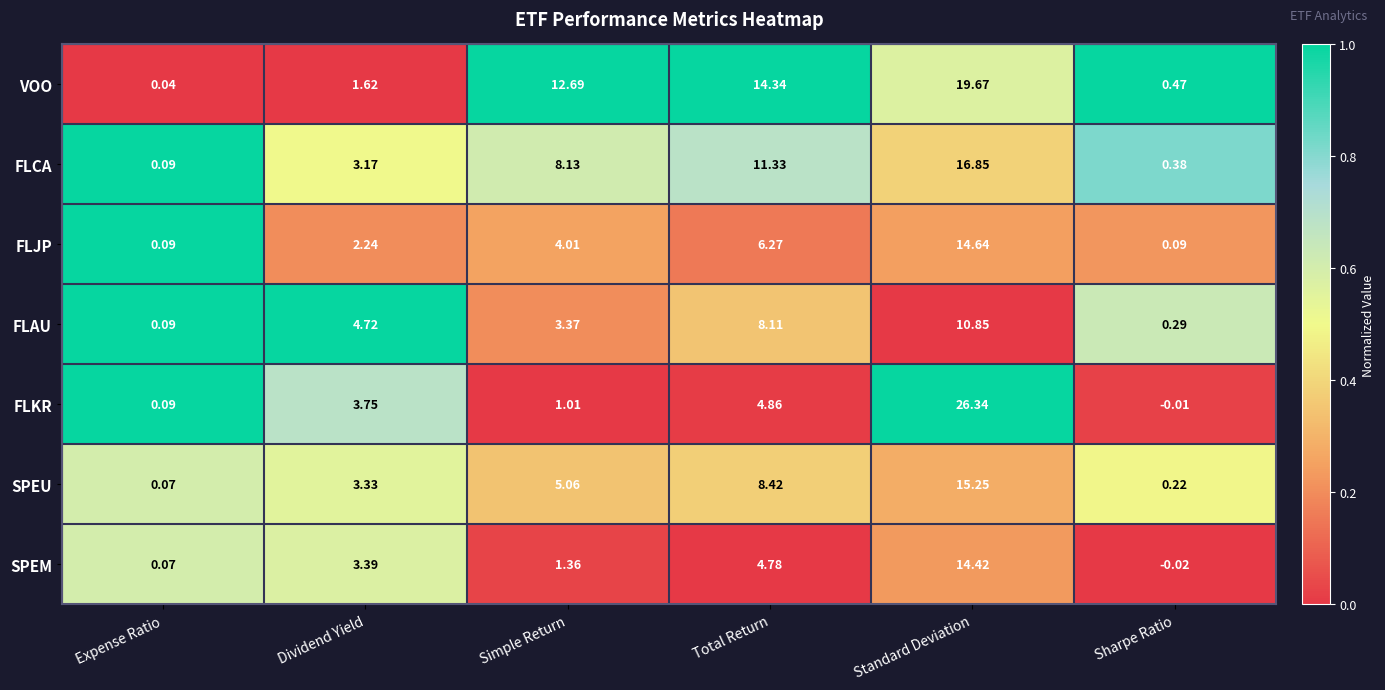

Rank the series by their maximum value, from lowest to highest.

FLAU, SPEM, FLJP, SPEU, FLCA, VOO, FLKR